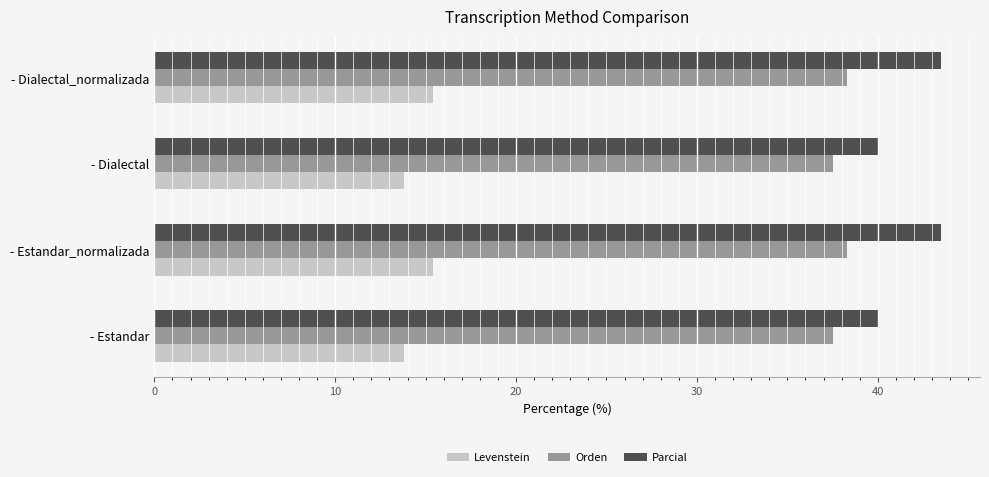

How many Orden values are between 37 and 38?

2